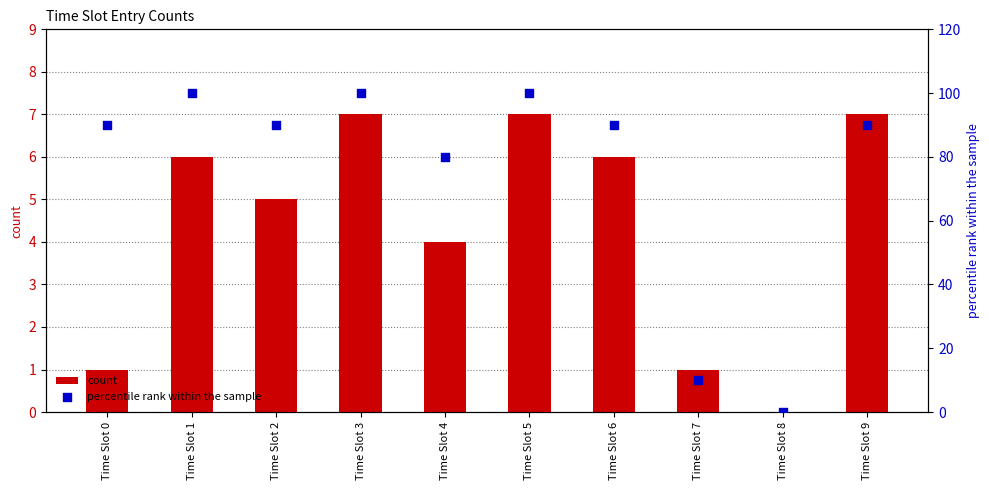

Which series reaches the maximum Y coordinate?

percentile rank within the sample